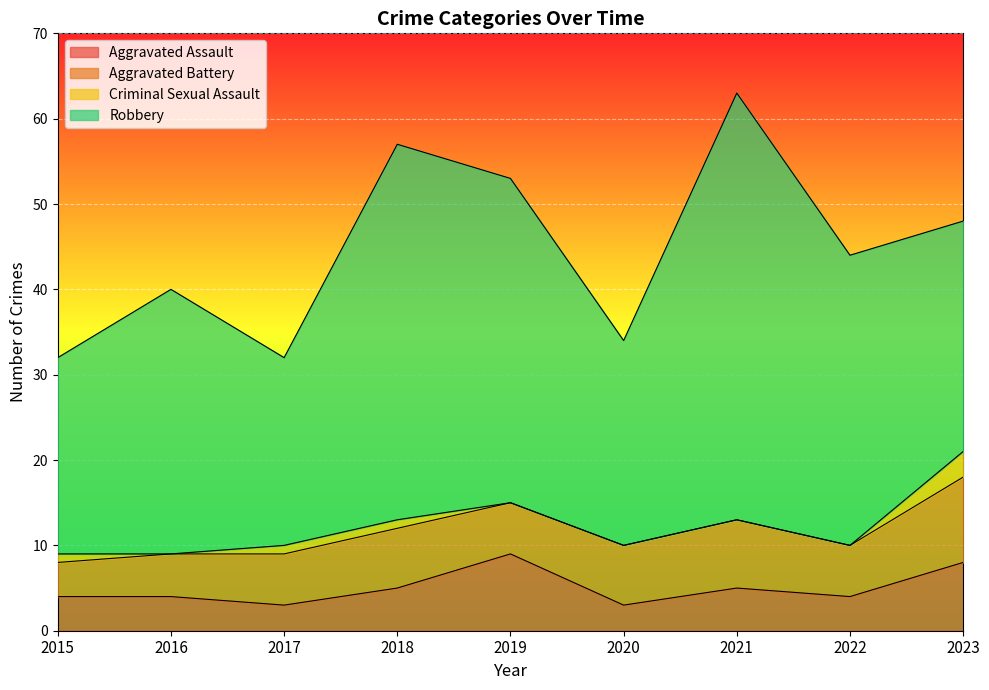

Which category has the lowest value in the Robbery series?

2017